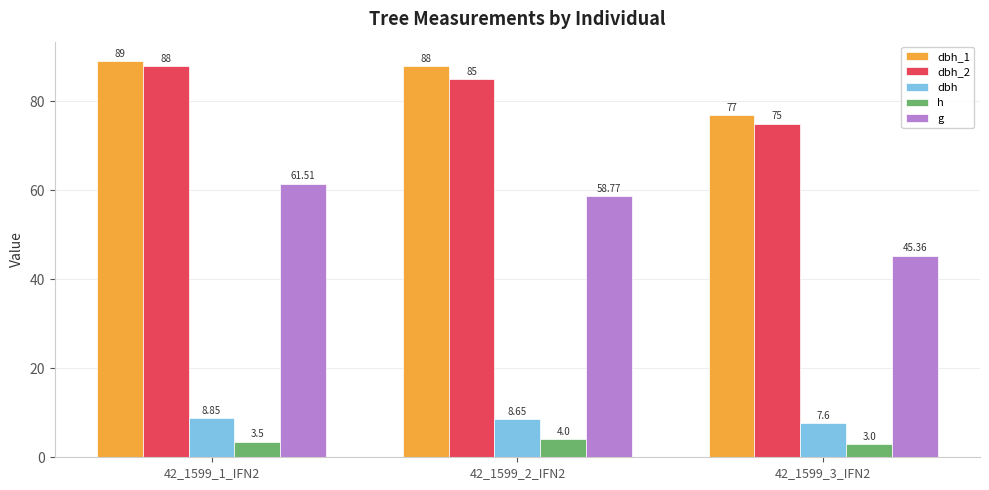

At which category is the sum across all series the highest?

42_1599_1_IFN2